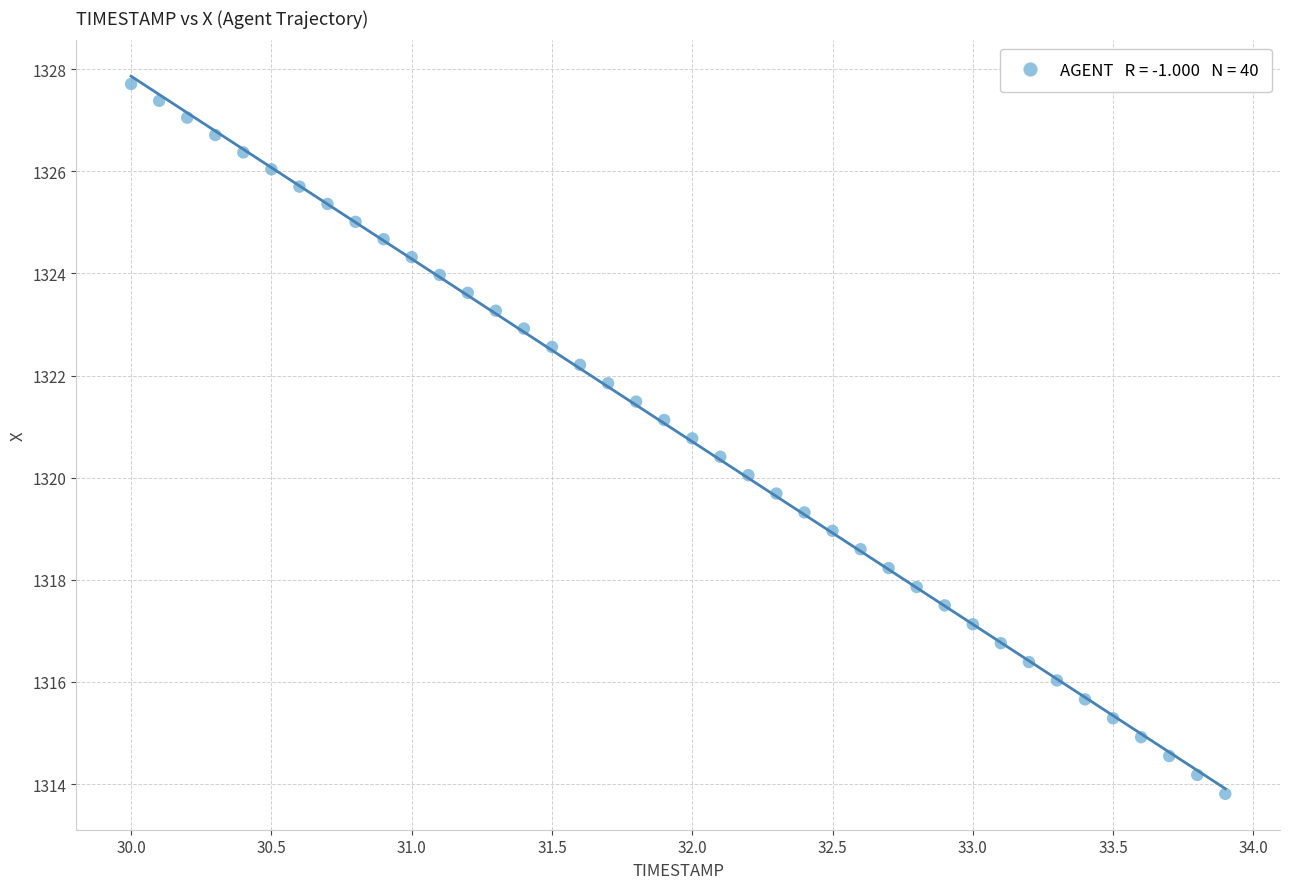

What is the range of Y values (max minus min)?

13.9